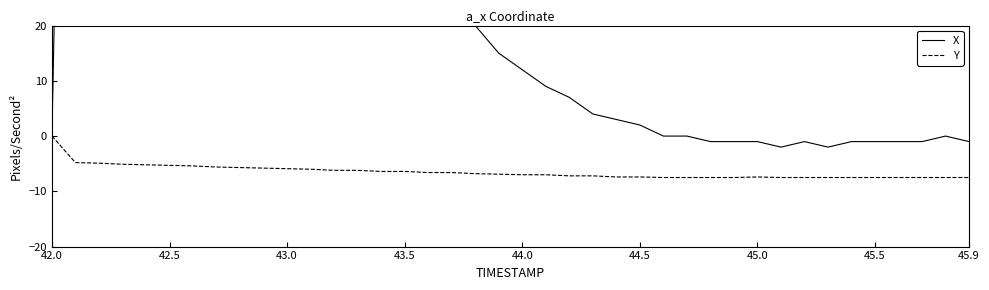

Which series has the widest spread of values?

X